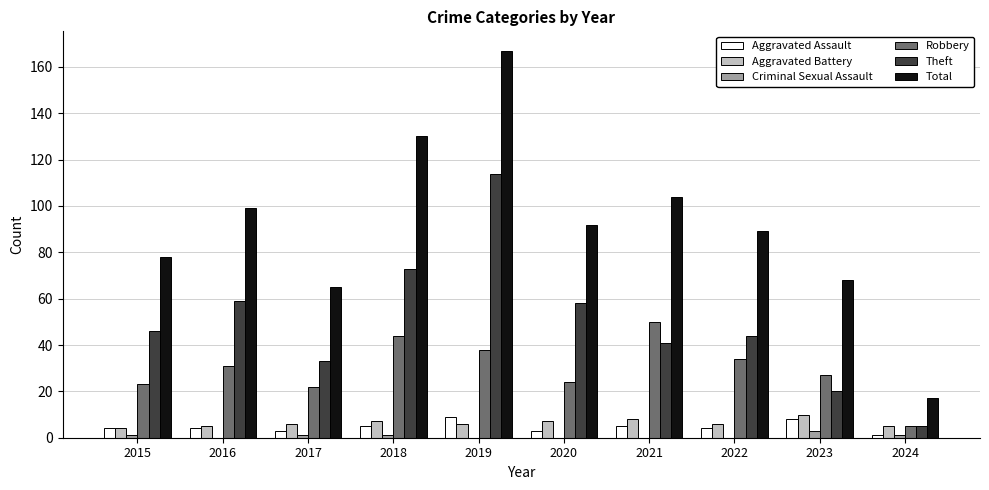

Reading right to left, what are all the values shown in this chart?

Aggravated Assault: 1	8	4	5	3	9	5	3	4	4
Aggravated Battery: 5	10	6	8	7	6	7	6	5	4
Criminal Sexual Assault: 1	3	0	0	0	0	1	1	0	1
Robbery: 5	27	34	50	24	38	44	22	31	23
Theft: 5	20	44	41	58	114	73	33	59	46
Total: 17	68	89	104	92	167	130	65	99	78